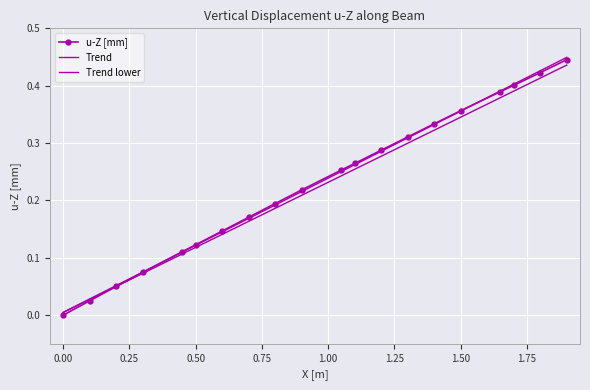

True or false: the data shows 0.1 at 14.

False